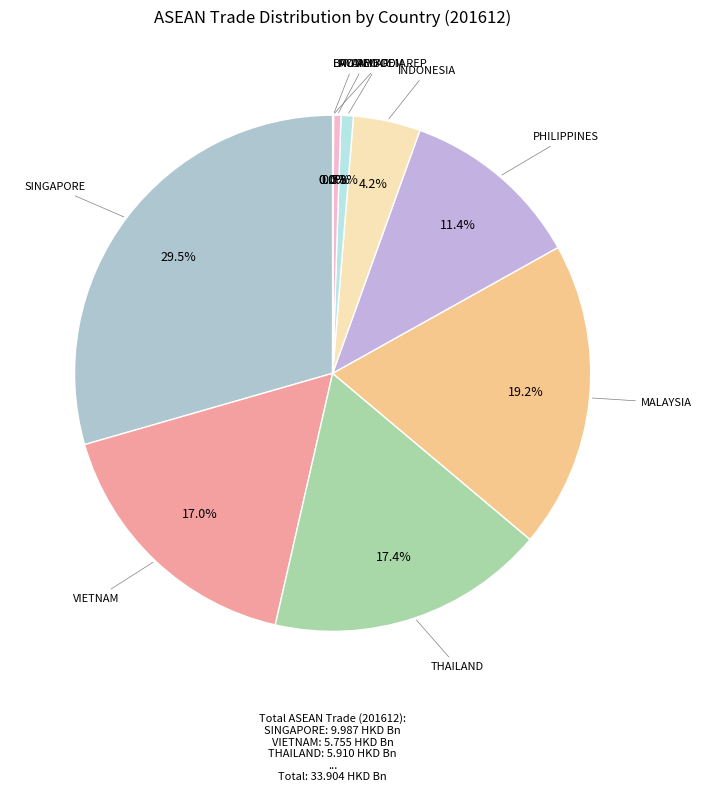

Which slice is the smallest?

LAO PEO DEM REP